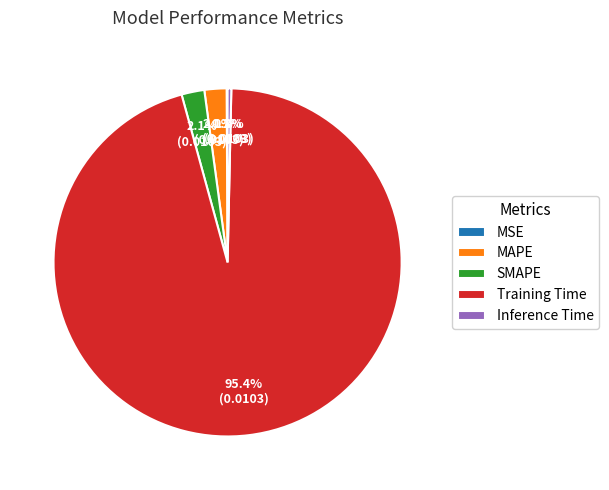

To the nearest percent, what percentage of the pie is MAPE?

2%